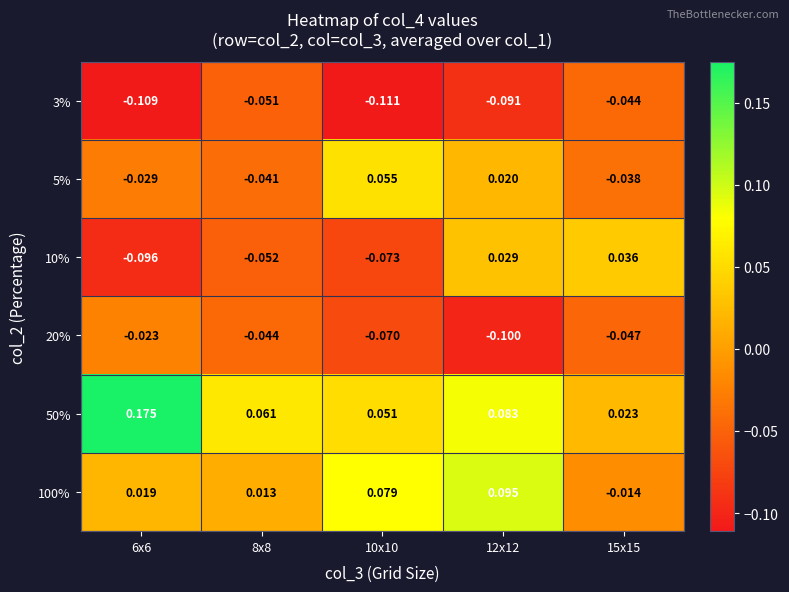

Is the value of 3% at 15x15 greater than the value of 100% at 15x15?

No